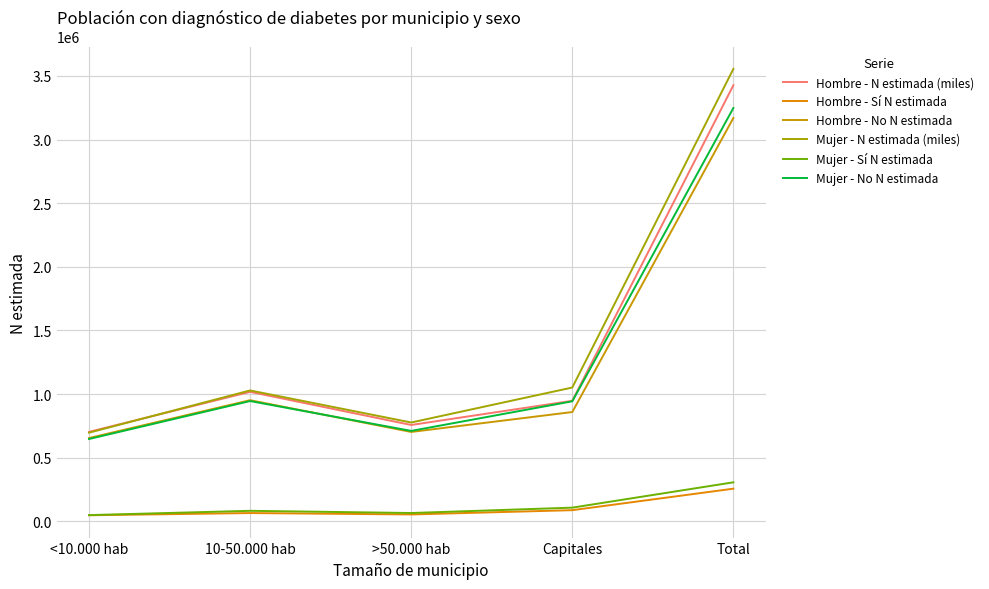

The value of Mujer - N estimada (miles) at <10.000 hab is 697050. True or false?

True